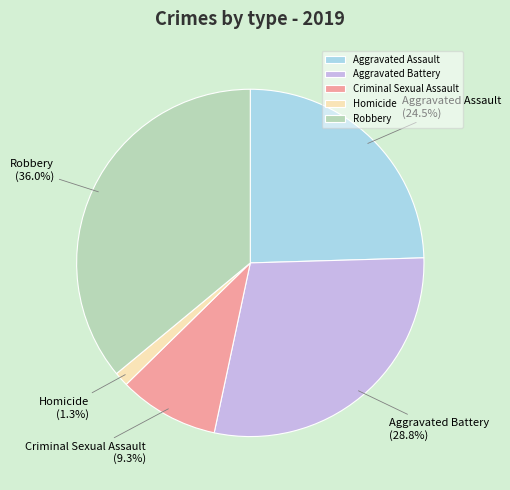

To the nearest percent, what portion does Homicide represent?

1%